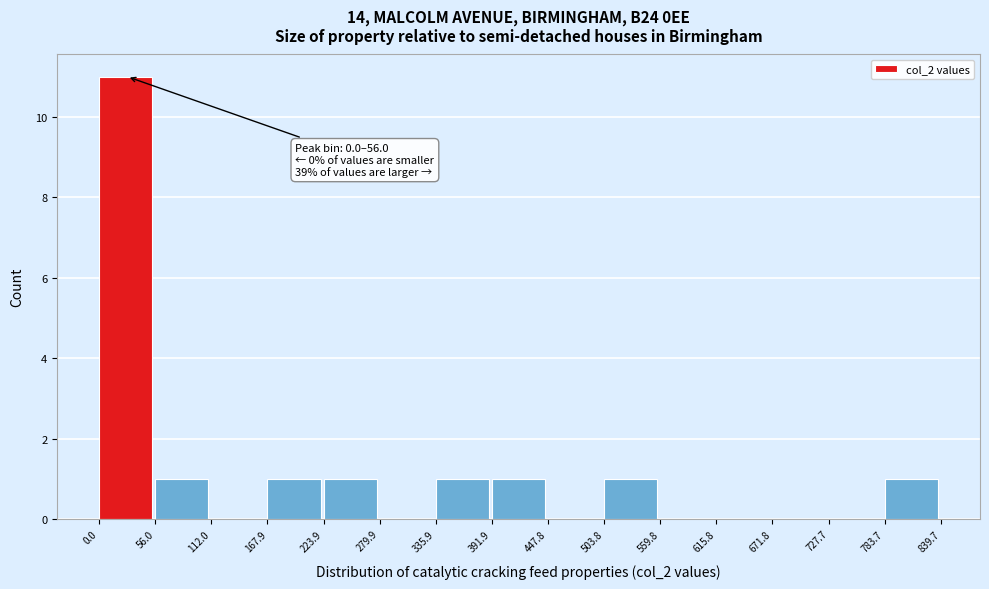

Over which range of the x-axis is the bar tallest?

0.0 to 56.0